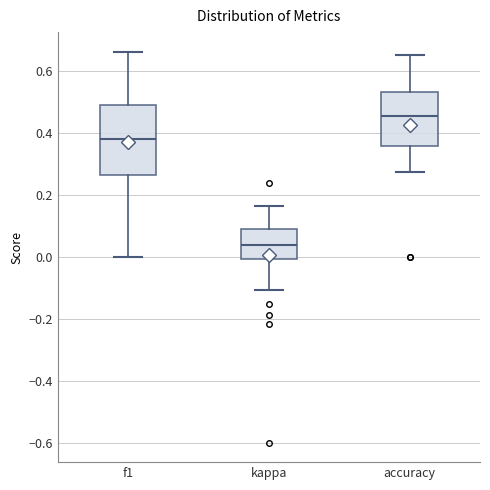

Where is the upper edge of the box for accuracy on the y-axis? The values are not printed on the chart, so give them approximately, as read against the axis.

0.54